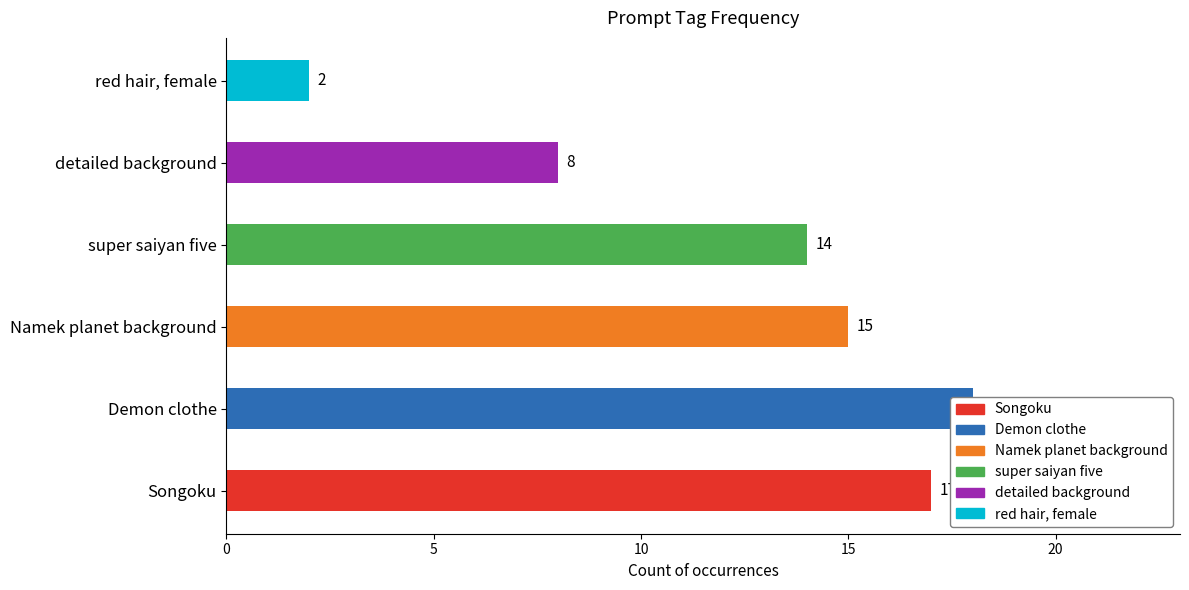

How many values are below 16?

3